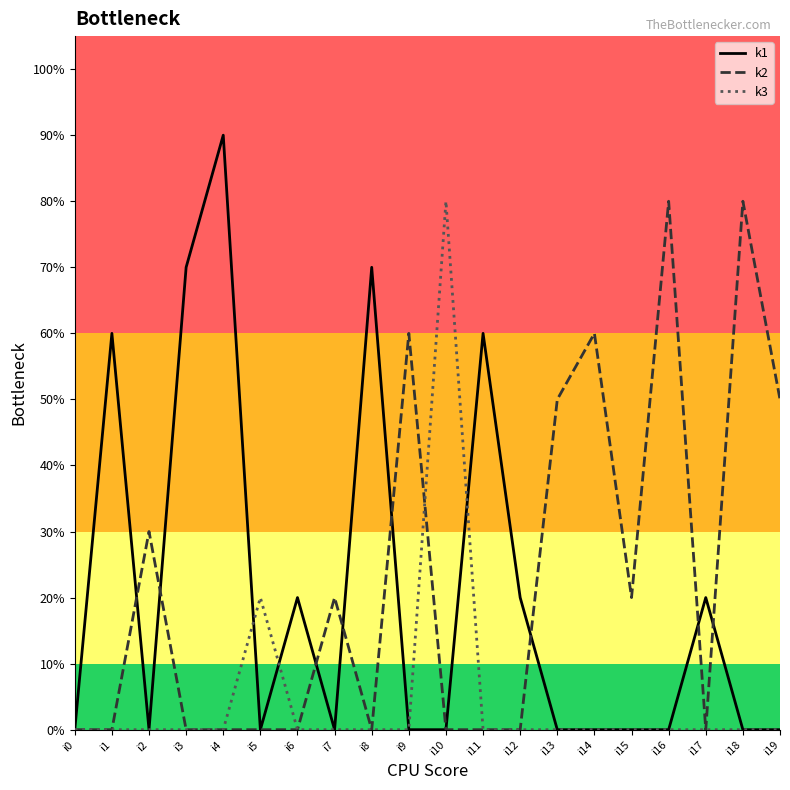

Reading left to right, what are all the values shown in this chart?

k1: i0=0	i1=6	i2=0	i3=7	i4=9	i5=0	i6=2	i7=0	i8=7	i9=0	i10=0	i11=6	i12=2	i13=0	i14=0	i15=0	i16=0	i17=2	i18=0	i19=0
k2: i0=0	i1=0	i2=3	i3=0	i4=0	i5=0	i6=0	i7=2	i8=0	i9=6	i10=0	i11=0	i12=0	i13=5	i14=6	i15=2	i16=8	i17=0	i18=8	i19=5
k3: i0=0	i1=0	i2=0	i3=0	i4=0	i5=2	i6=0	i7=0	i8=0	i9=0	i10=8	i11=0	i12=0	i13=0	i14=0	i15=0	i16=0	i17=0	i18=0	i19=0